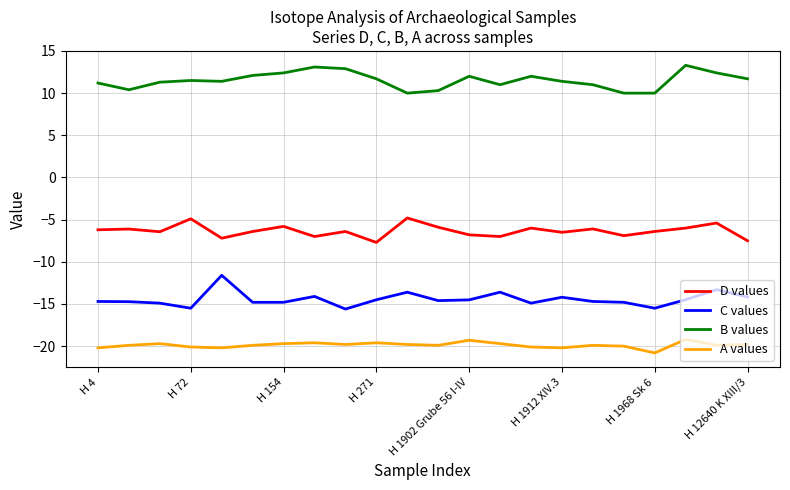

List the series in order of their overall mean, lowest first.

A values, C values, D values, B values